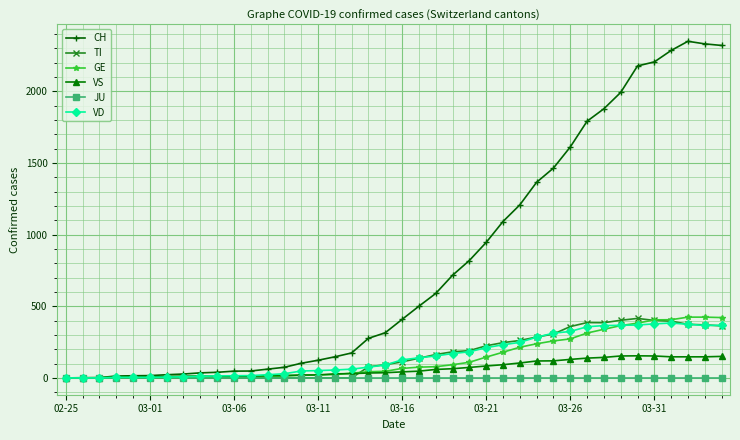

What is the highest value of the VS series?

154